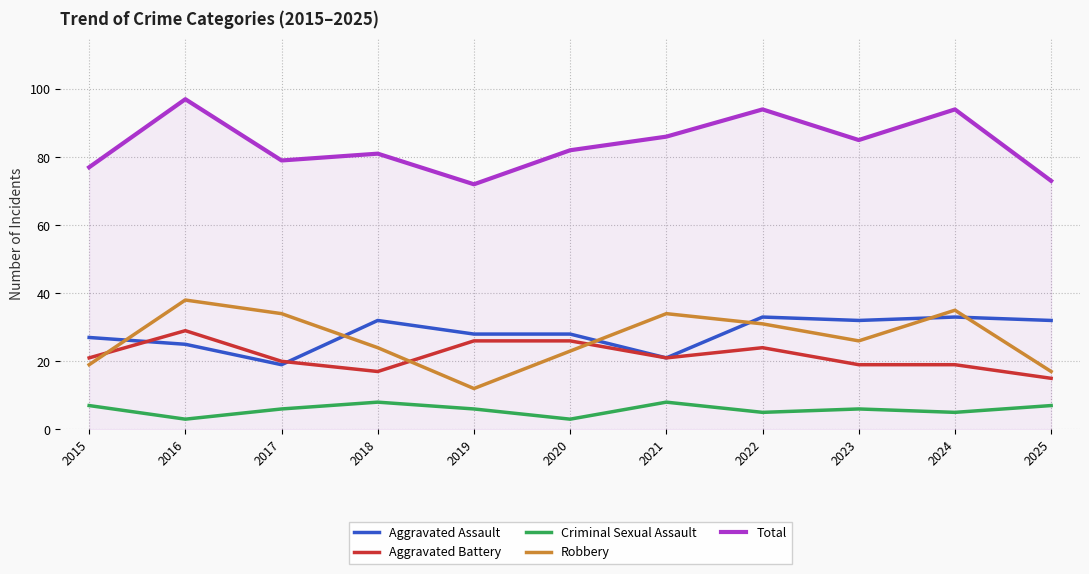

True or false: Aggravated Assault and Criminal Sexual Assault intersect in this chart.

False